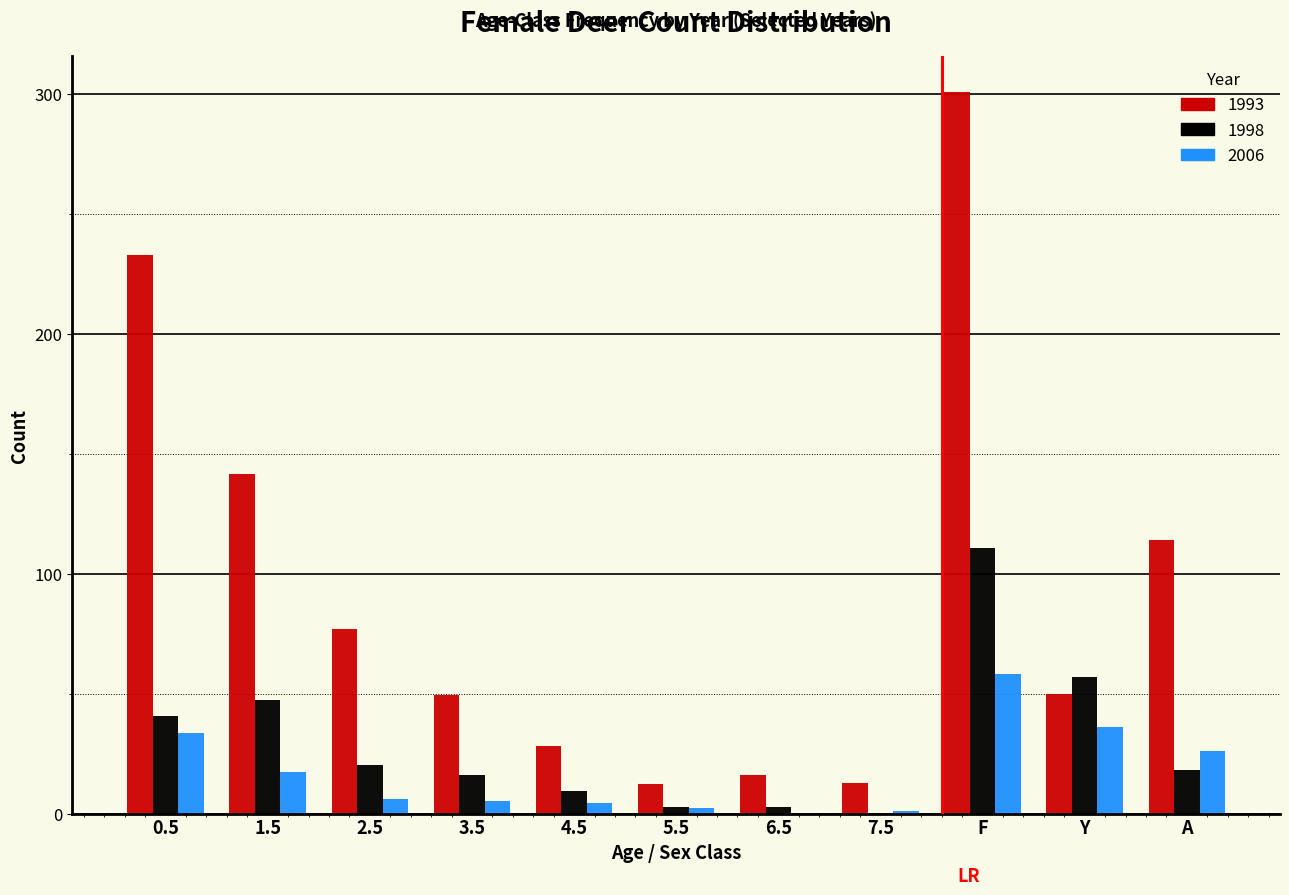

At which category is the sum across all series the highest?

F